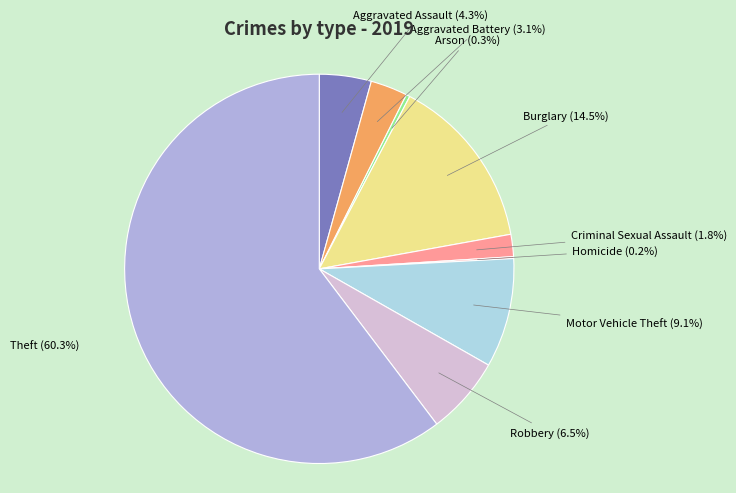

What percentage is the Theft slice, to the nearest percent?

60%